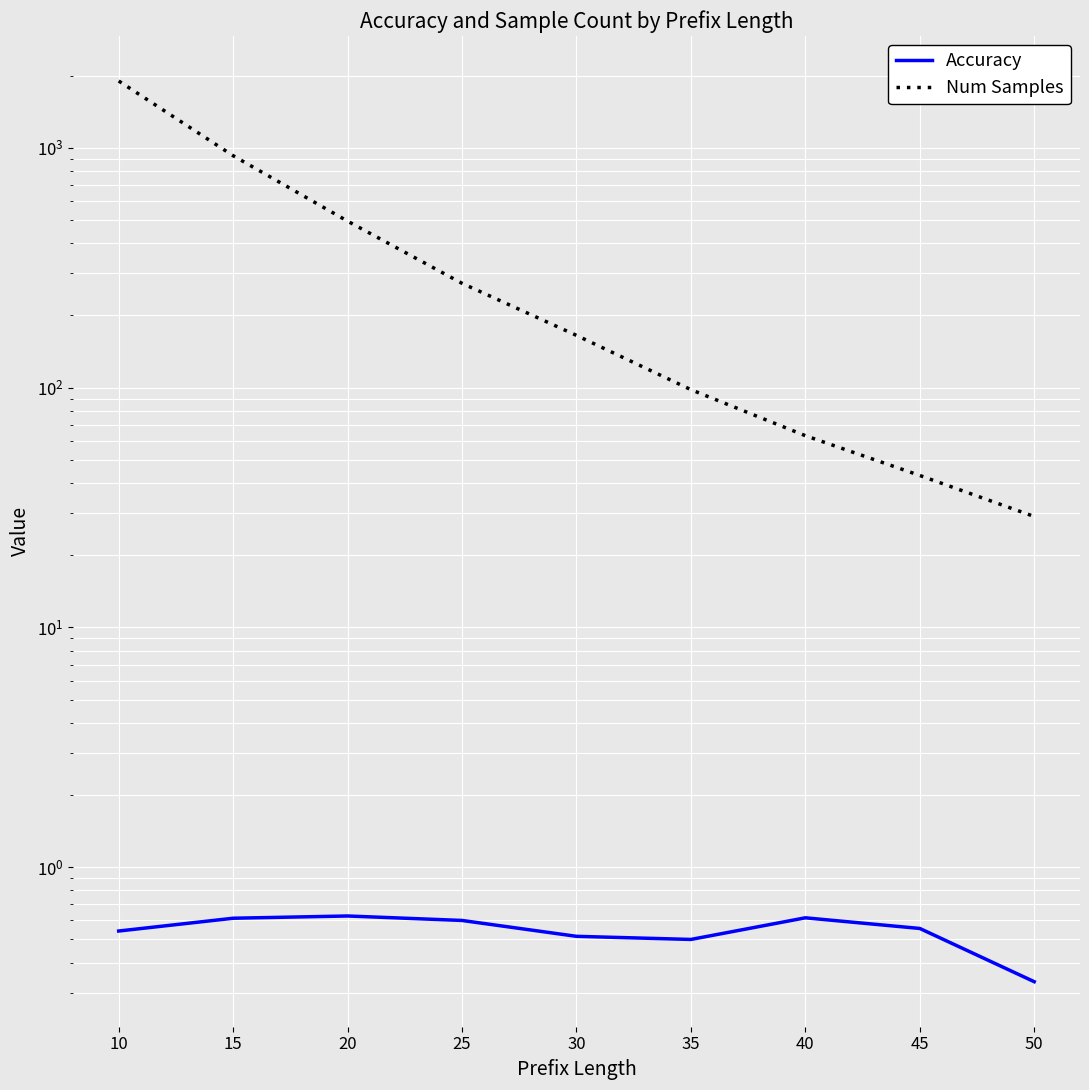

What is the difference between the maximum and minimum values in the Num Samples series?

1868.0